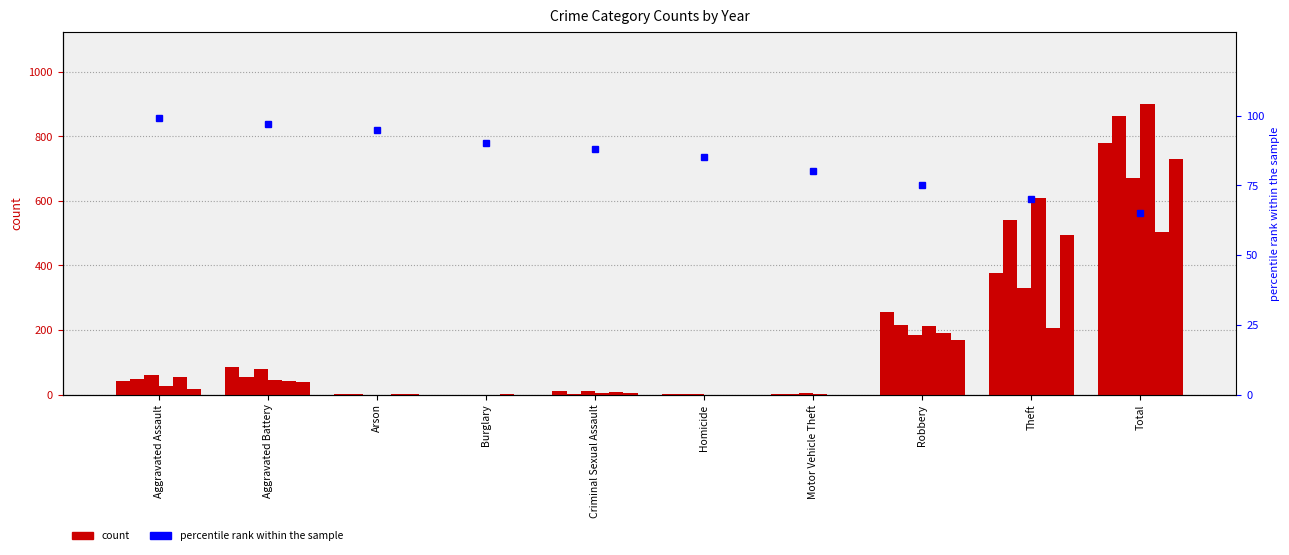

The chart shows a value of 80 at Motor Vehicle Theft. True or false?

True